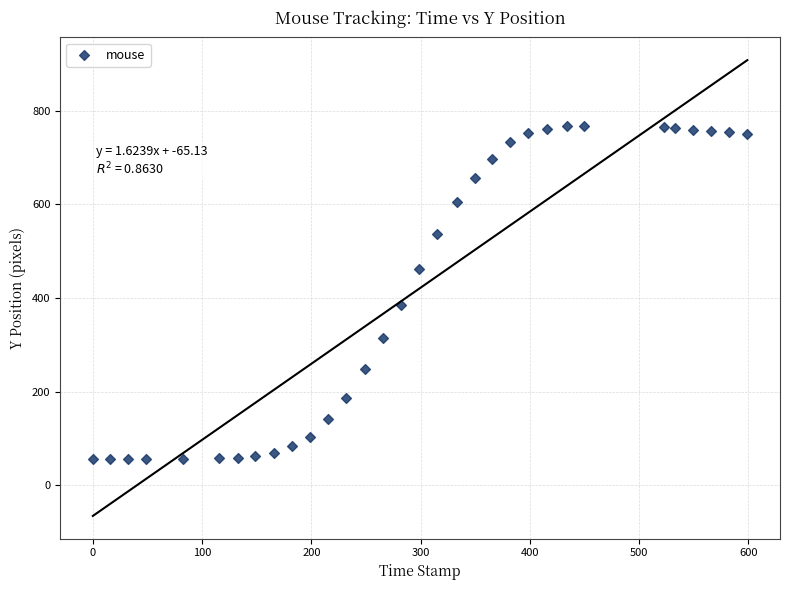

What Y value in the scatter plot is closest to 412?

386